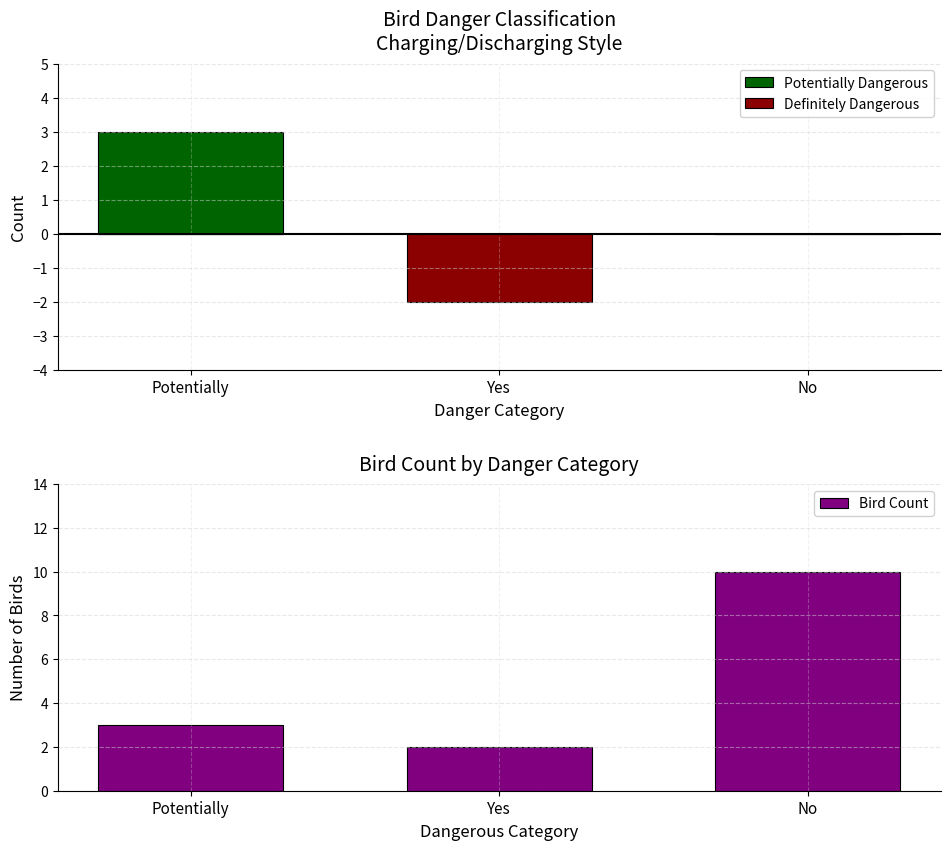

Which series has the largest total across all categories?

Bird Count